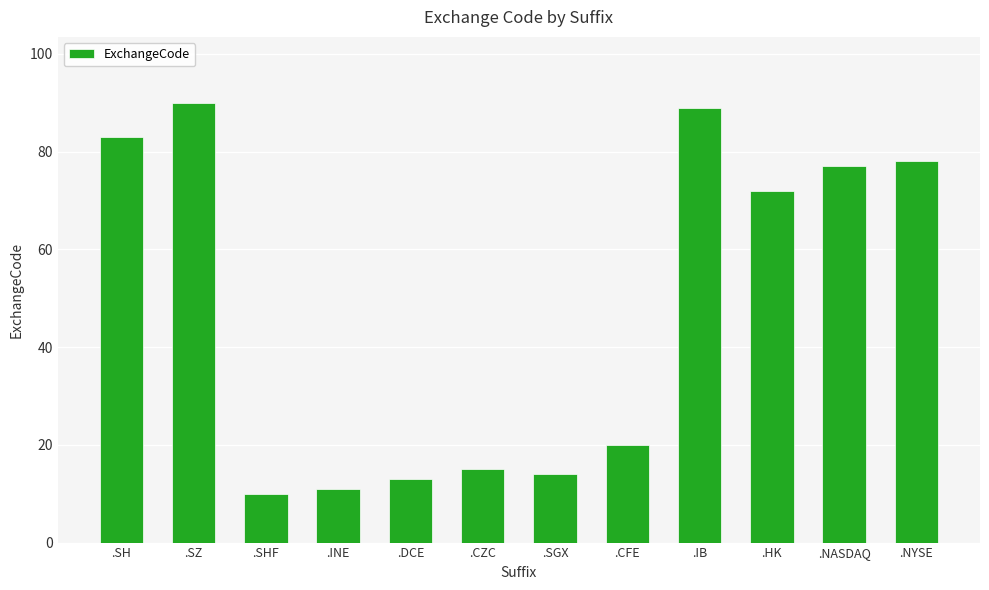

Reading right to left, what are all the values shown in this chart?

78	77	72	89	20	14	15	13	11	10	90	83